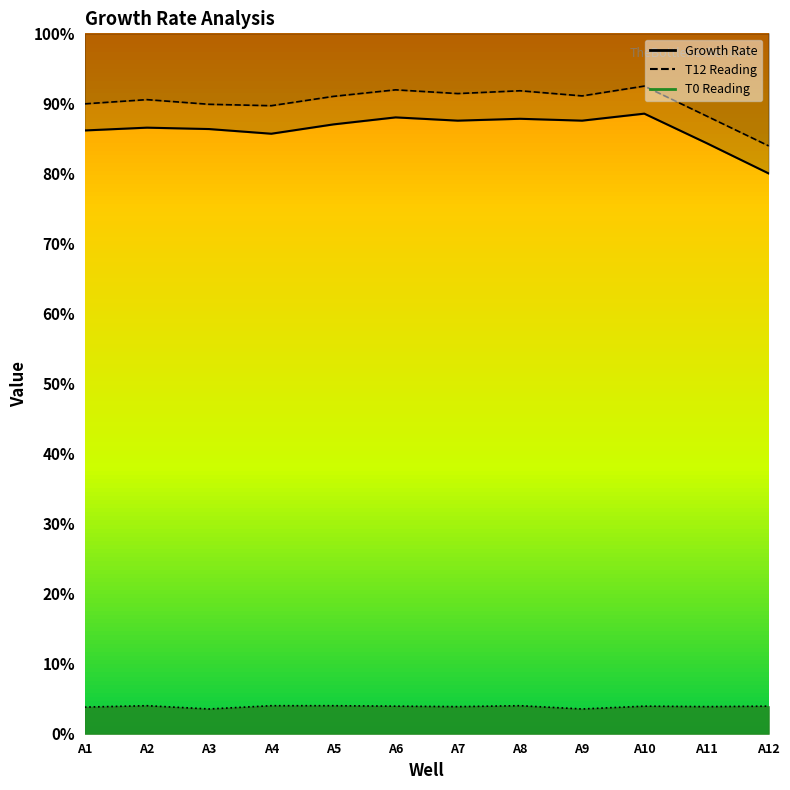

True or false: T12 Reading has a value of 1.5 at A2.

False